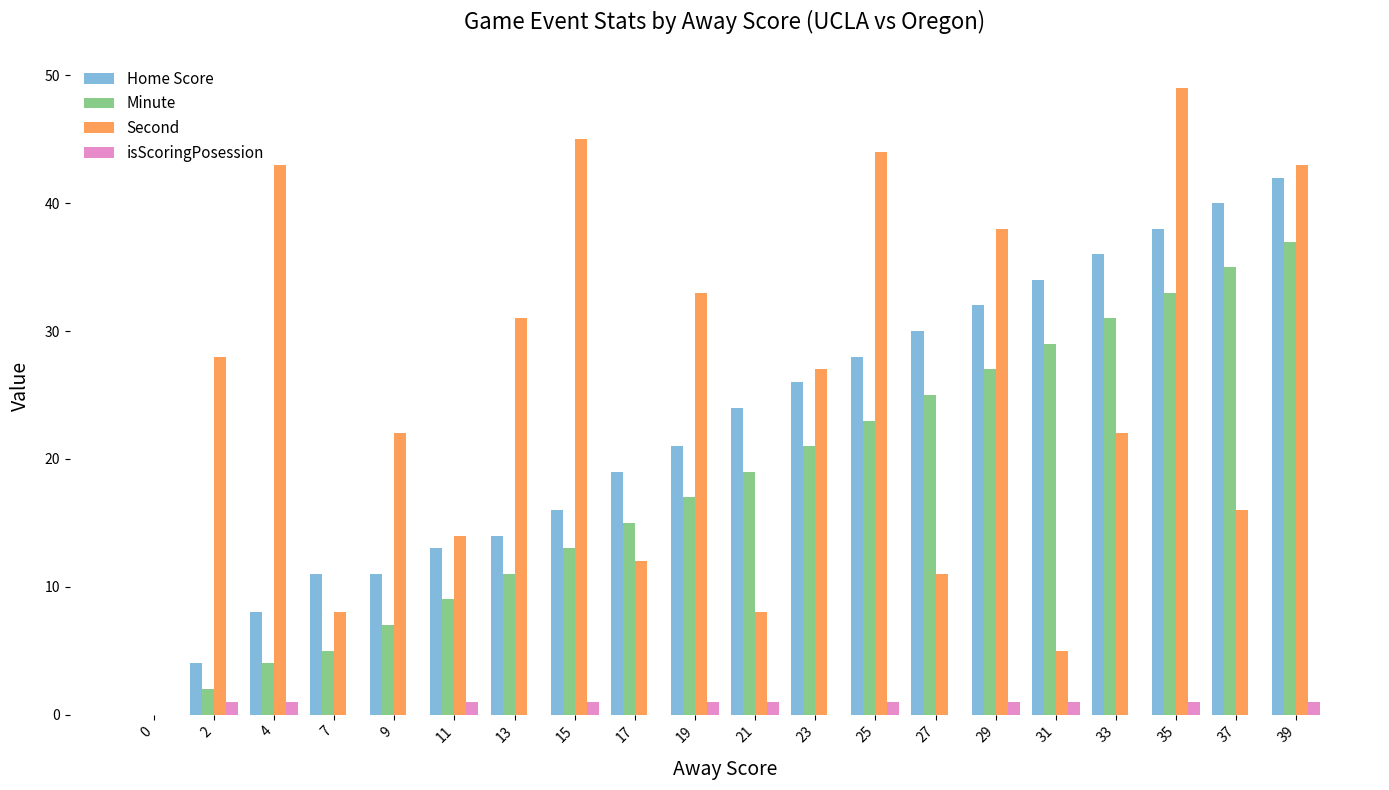

Which category has the highest value across all series?

35